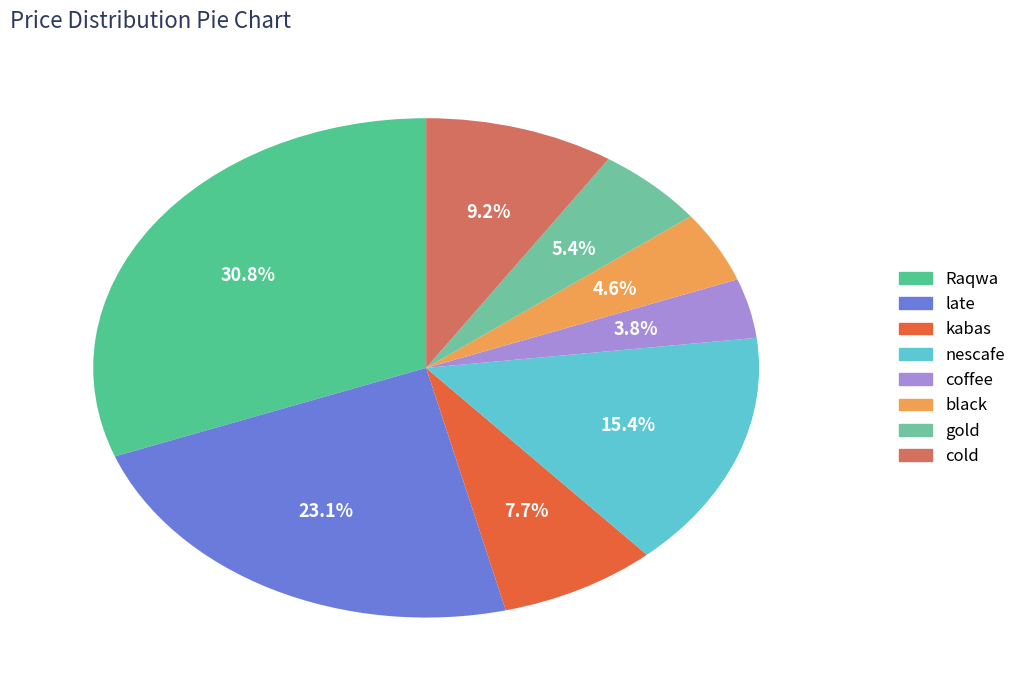

How many segments does this pie chart have?

8